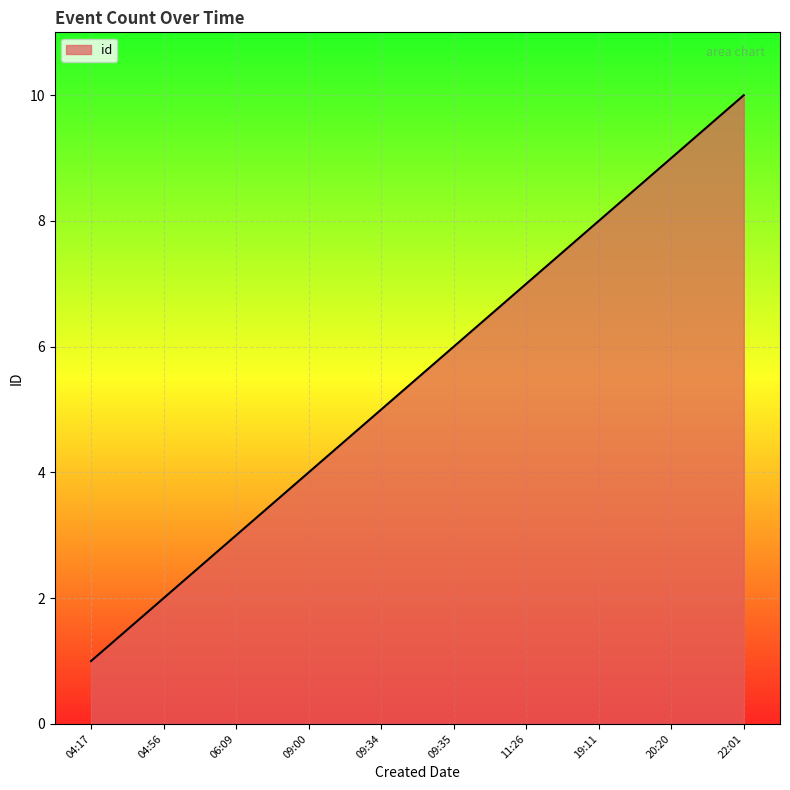

The value at 20:20 is 9. True or false?

True